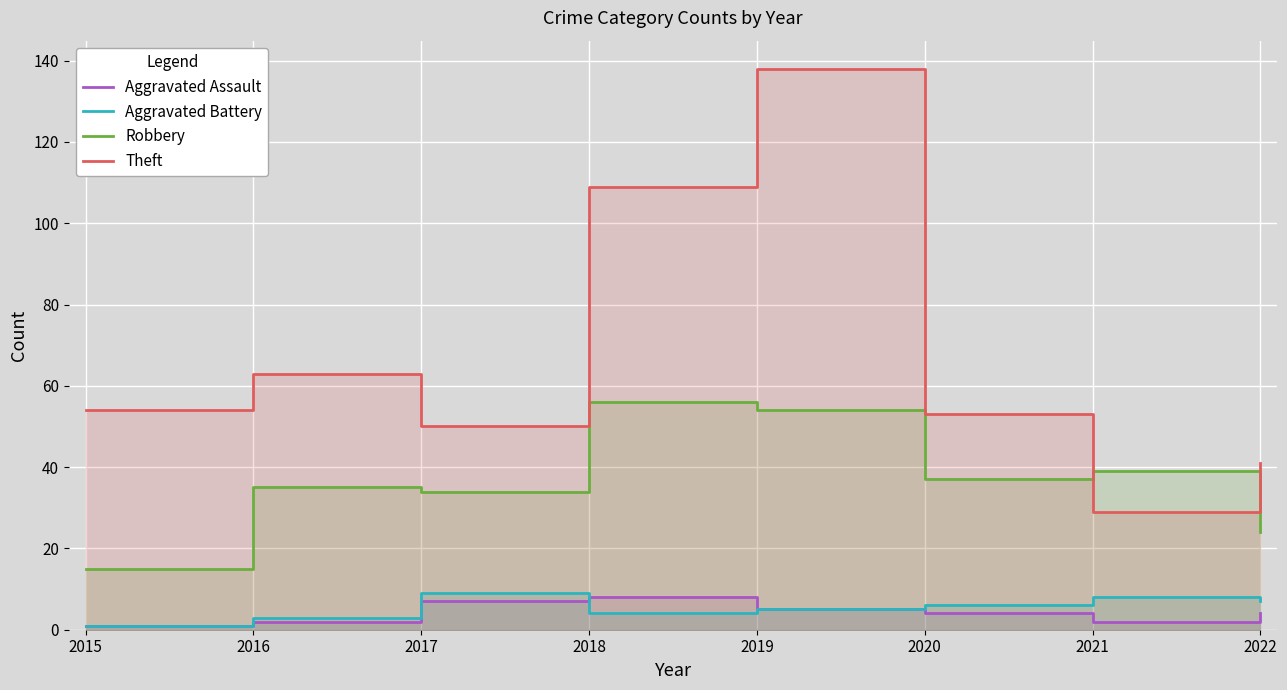

Reading left to right, list all the values displayed in this chart.

Aggravated Assault: 2015=1	2016=2	2017=7	2018=8	2019=5	2020=4	2021=2	2022=4
Aggravated Battery: 2015=1	2016=3	2017=9	2018=4	2019=5	2020=6	2021=8	2022=7
Robbery: 2015=15	2016=35	2017=34	2018=56	2019=54	2020=37	2021=39	2022=24
Theft: 2015=54	2016=63	2017=50	2018=109	2019=138	2020=53	2021=29	2022=41